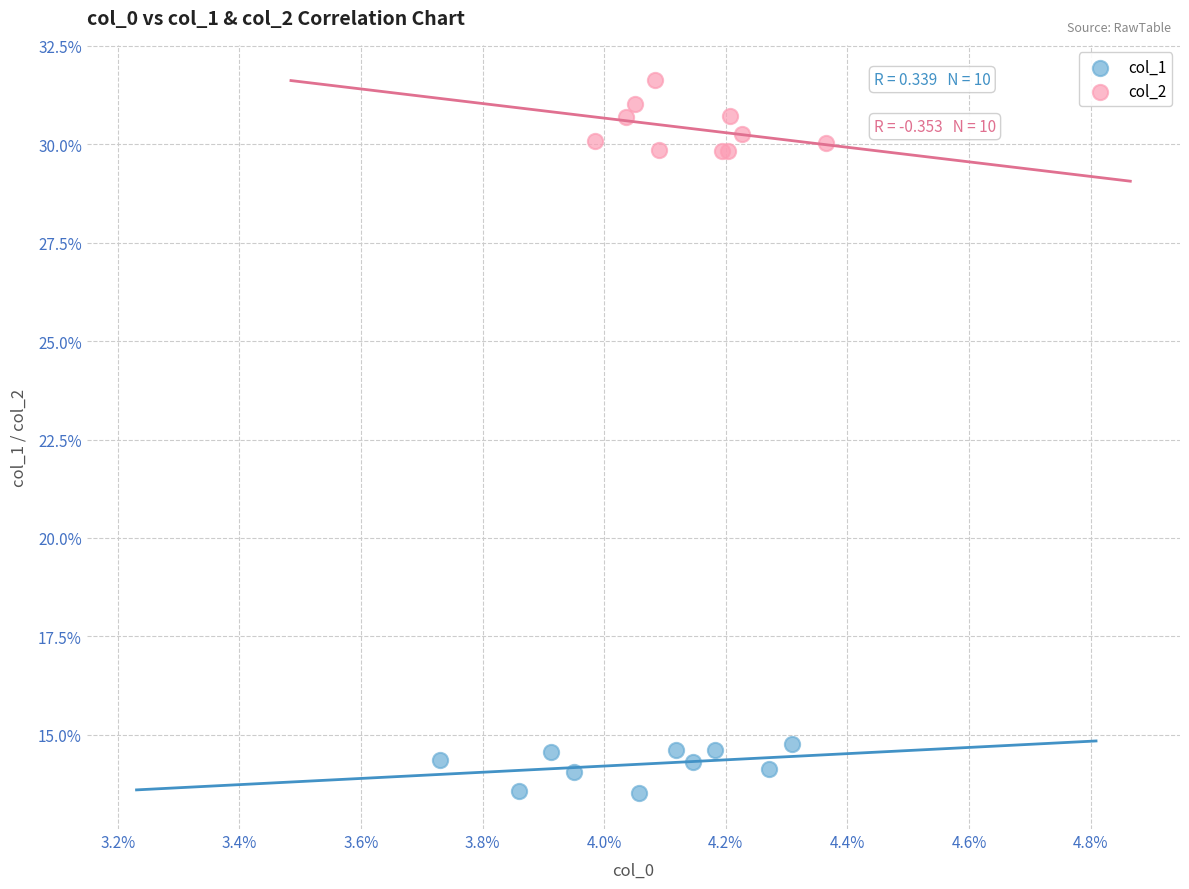

What are all the series names shown in the legend?

col_1, col_2